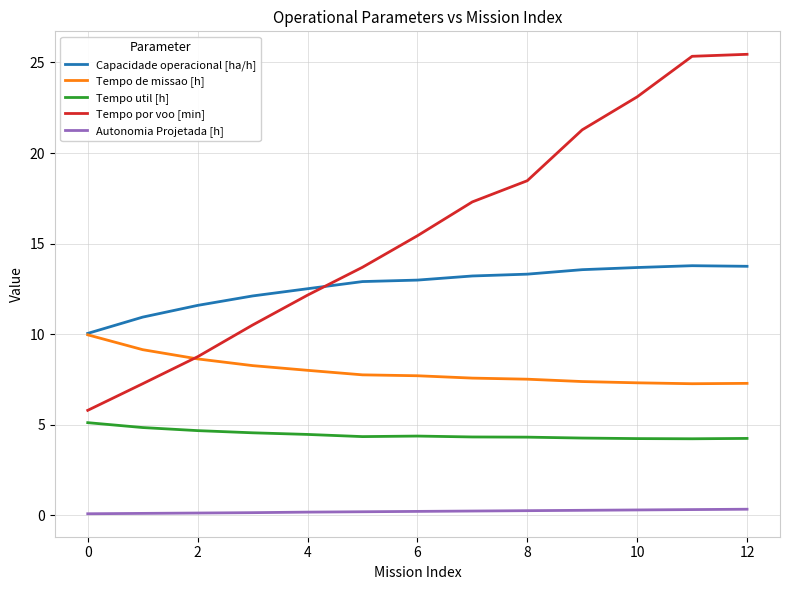

What is the smallest value displayed?

0.1